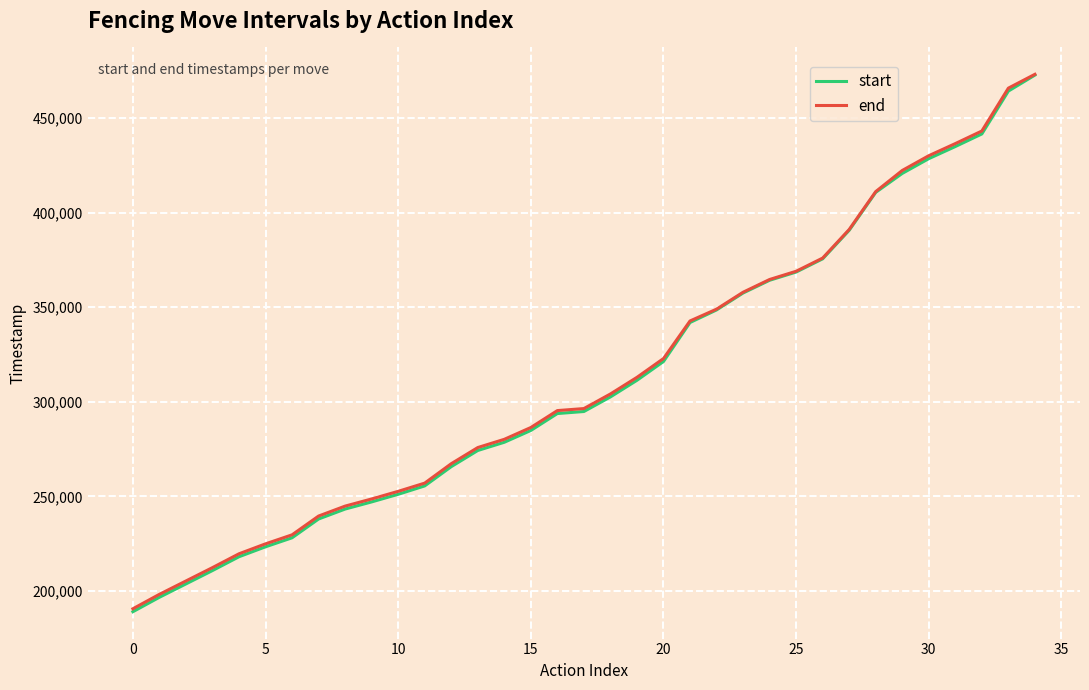

What is the greatest value displayed?

473140